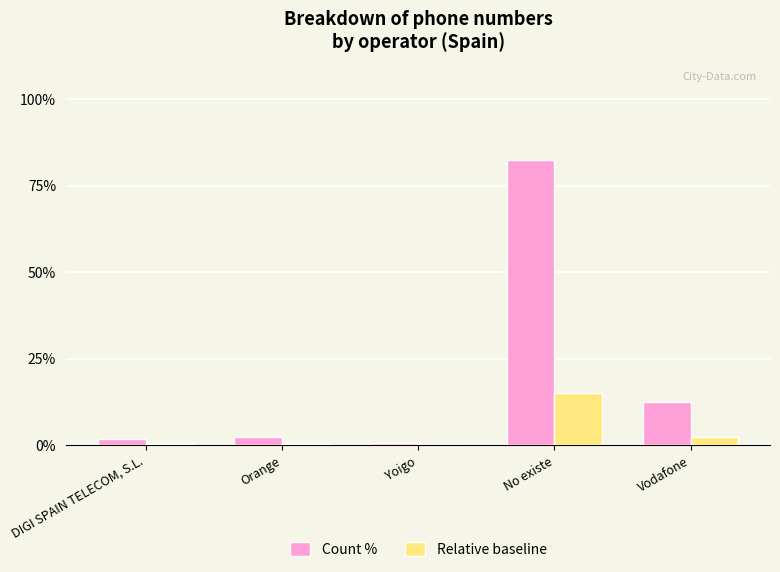

Between Orange and No existe, which series saw the biggest shift?

Count %